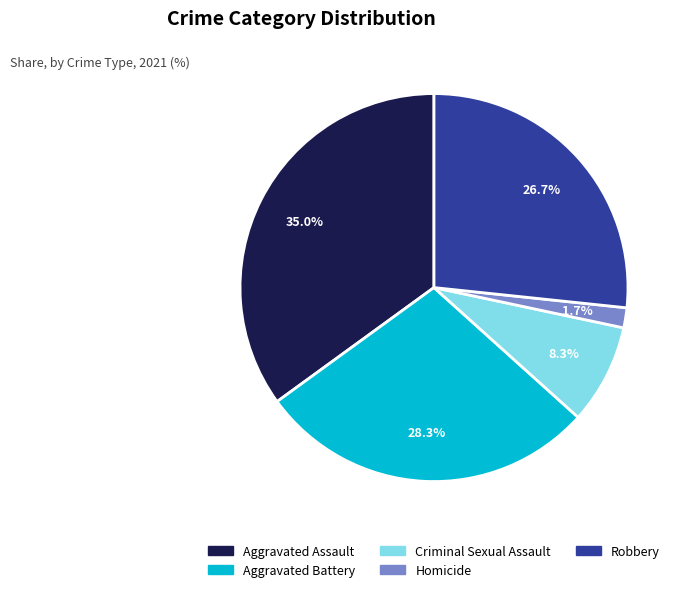

What is the ratio of the value at Aggravated Battery to the value at Criminal Sexual Assault?

3.4